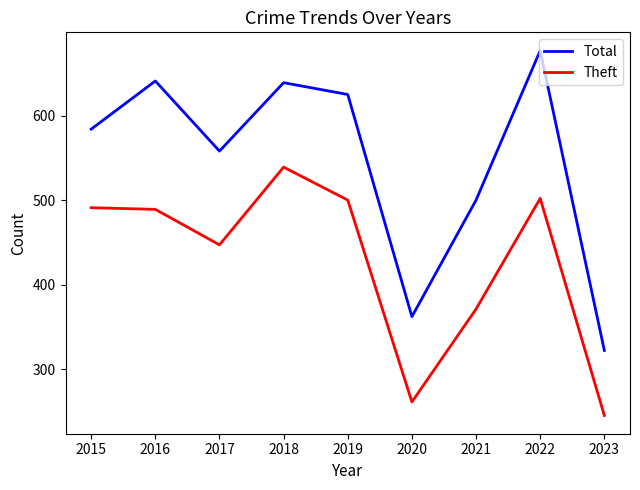

How many lines are shown in the chart?

2